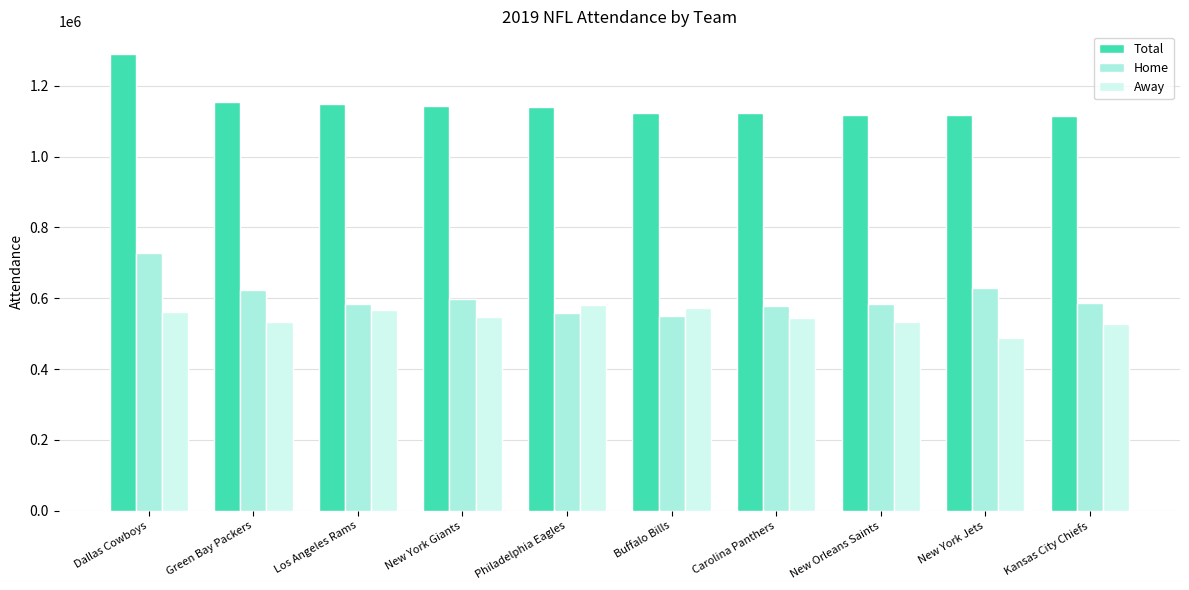

Where does the Home series first go above 587723?

Dallas Cowboys